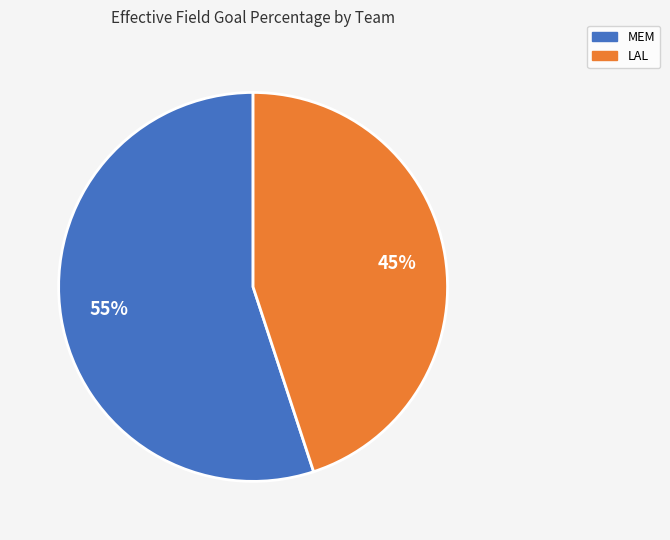

To the nearest percent, what percentage of the pie is LAL?

45%